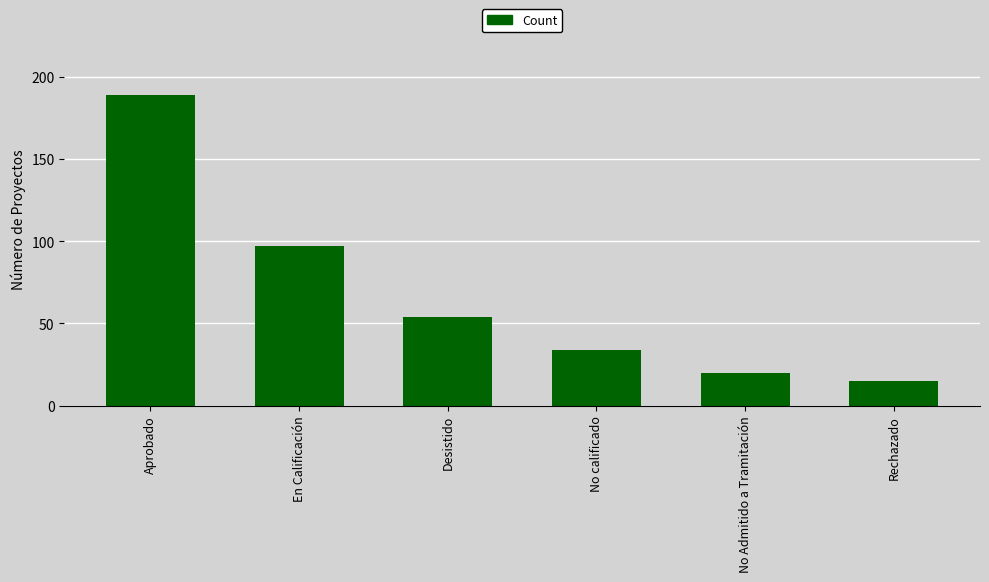

What is the average value?

68